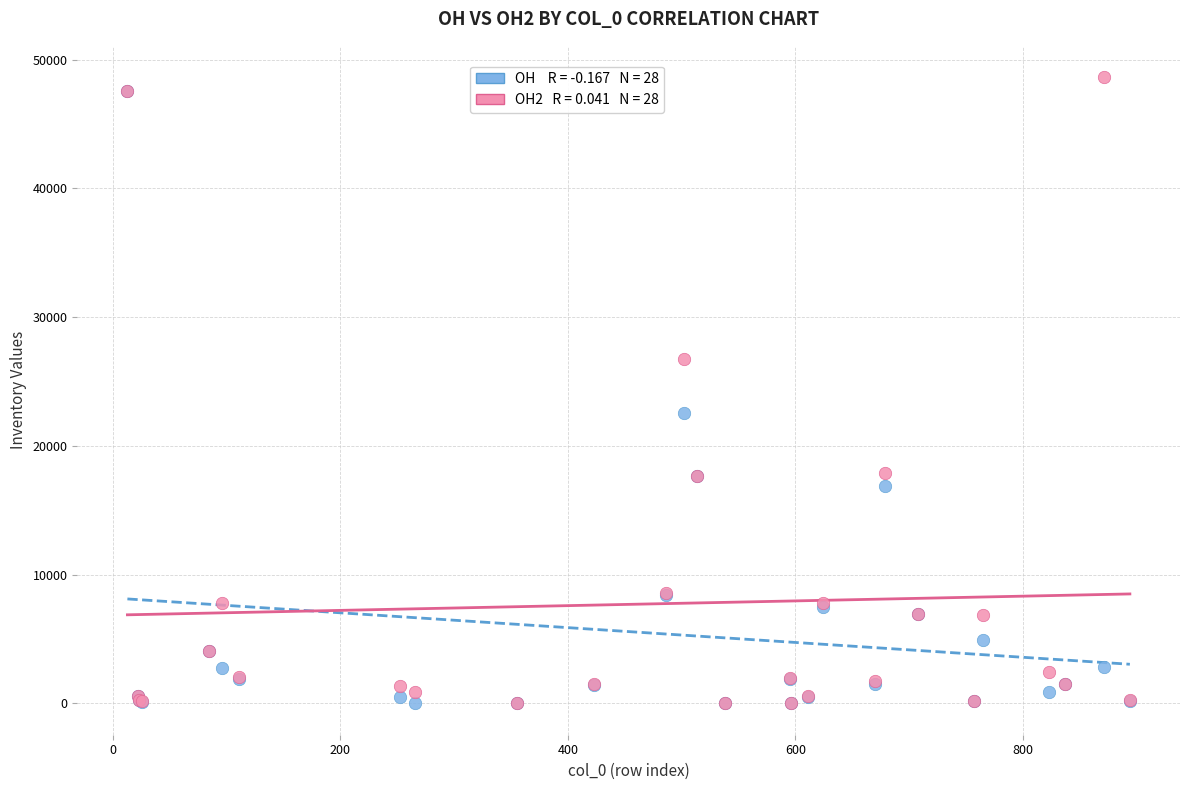

Across all series, what Y value is closest to 24324?

22568